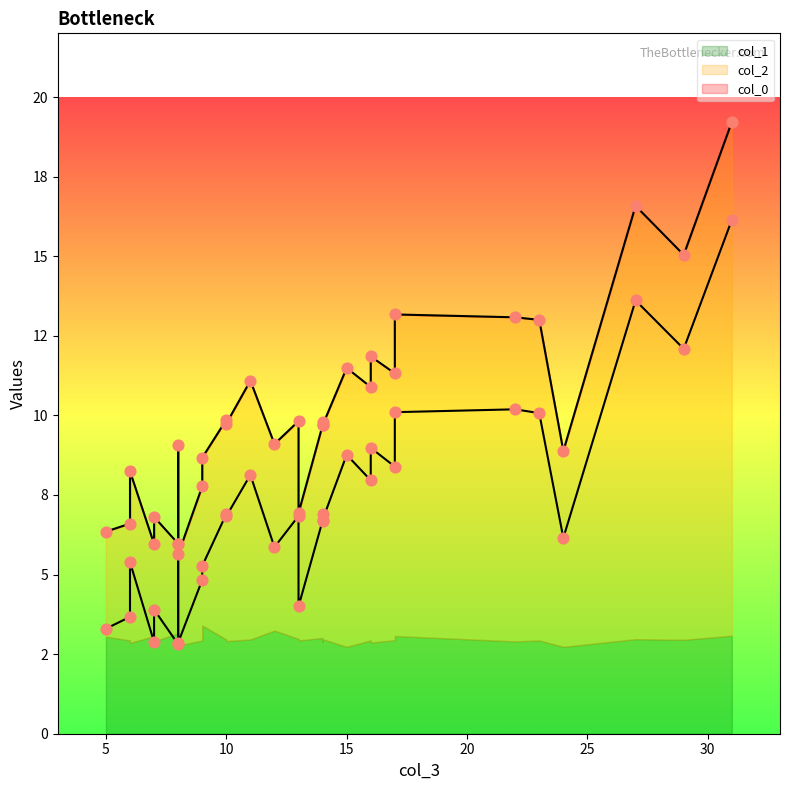

At which category is the sum across all series the highest?

31